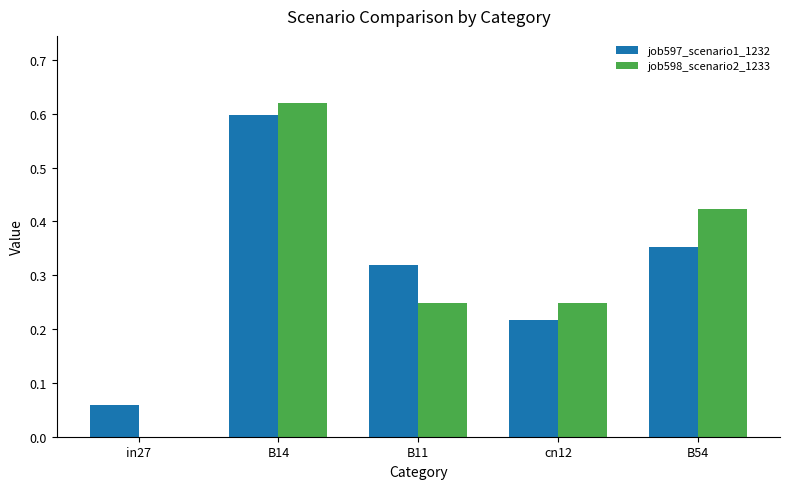

Which series changed the most between B14 and cn12?

job597_scenario1_1232